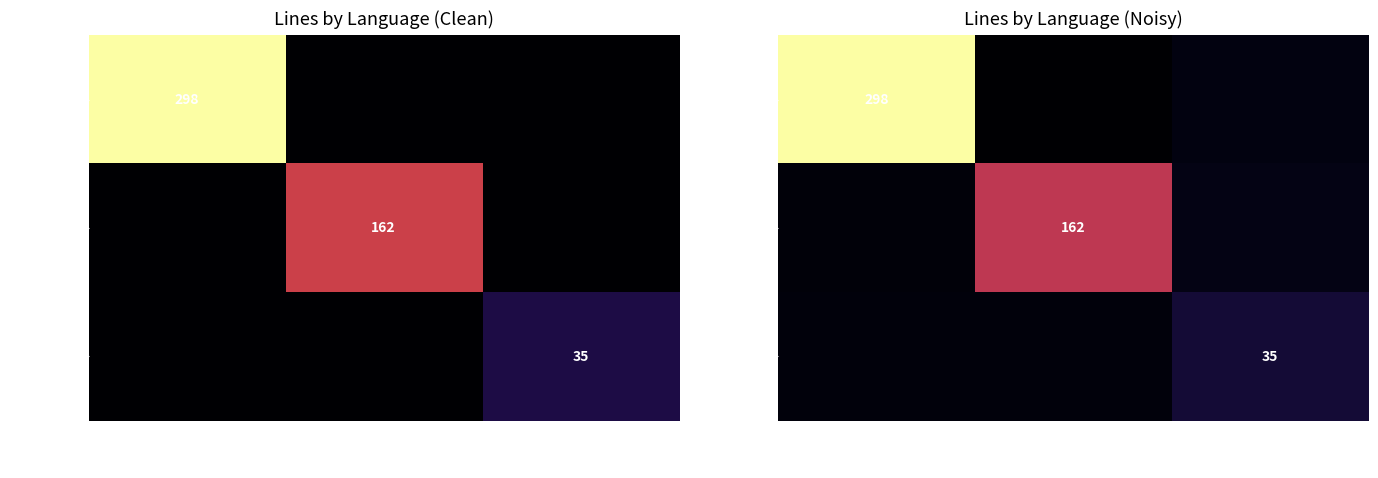

What is the minimum value for Markdown?

15.2